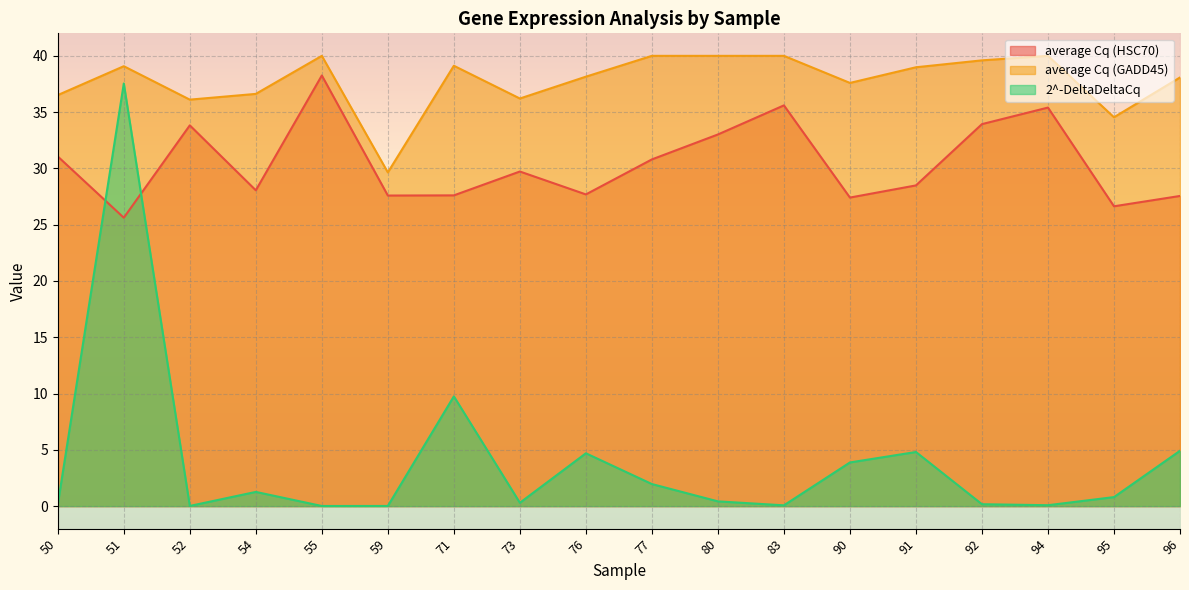

The average Cq (GADD45) series shows 36.6 at 54. True or false?

True